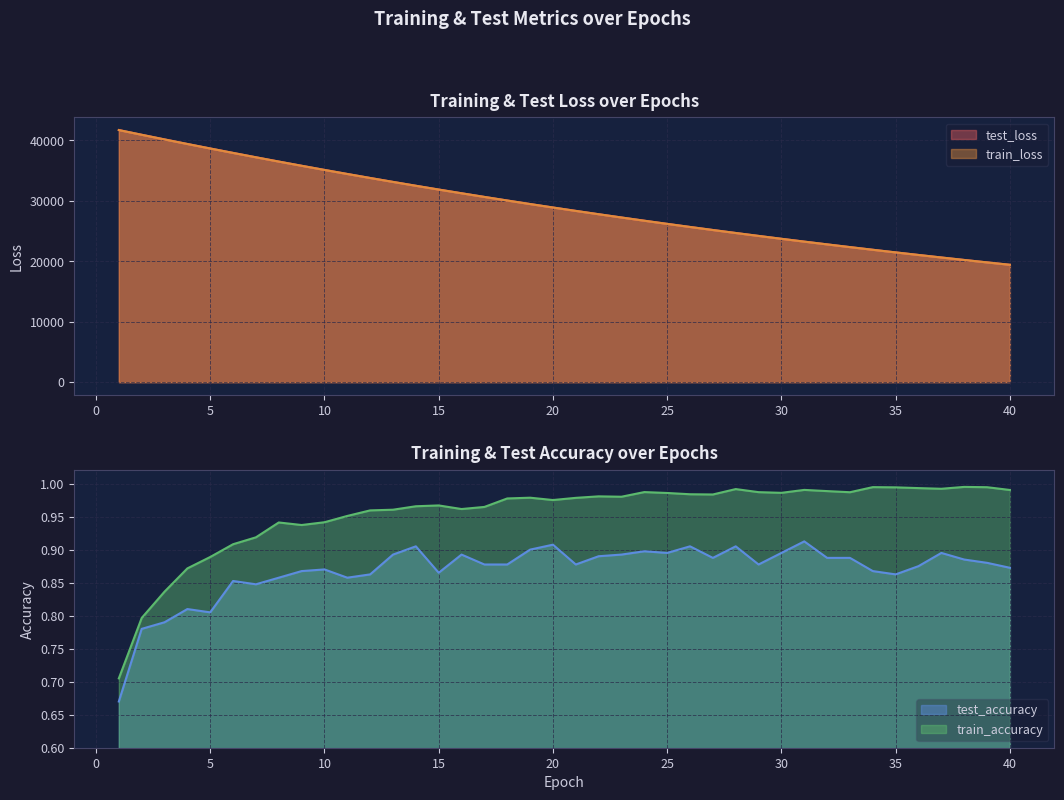

What is the difference between the maximum and second lowest values in the test_loss series?

21898.0